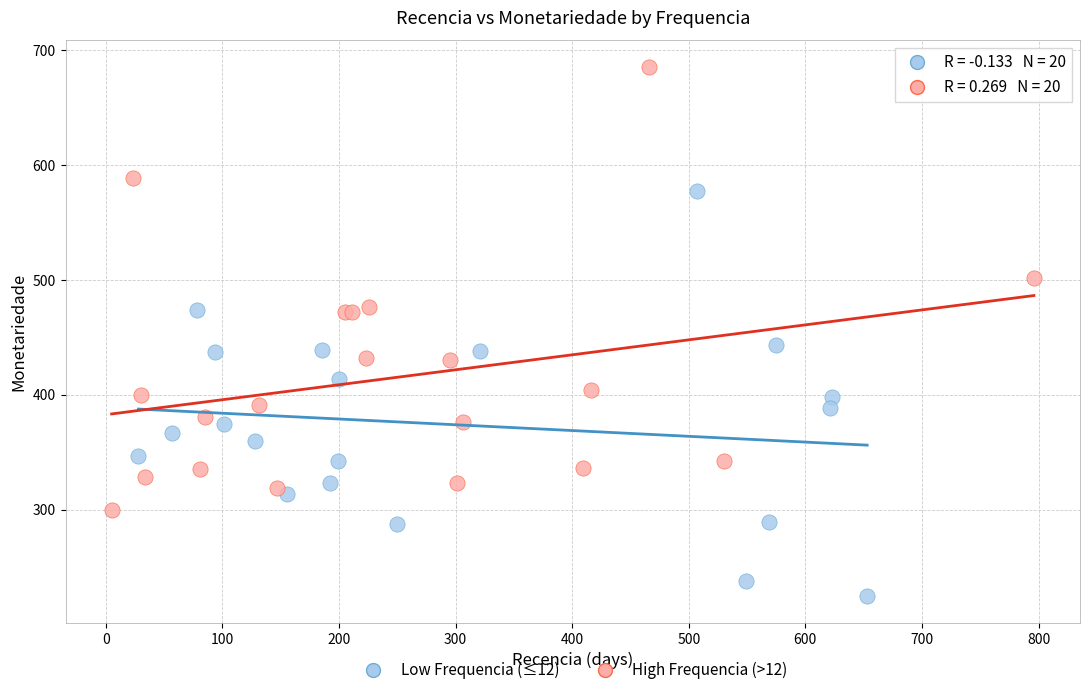

Which series has the widest spread of Y values?

High Frequencia (>12)